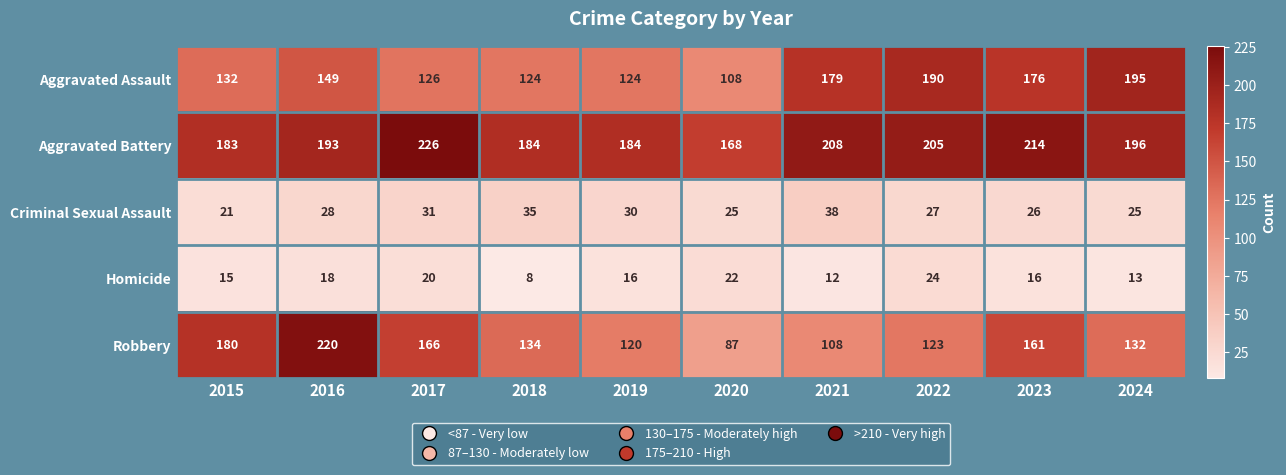

What is the sum of the Aggravated Assault values at 2015 and 2017?

258